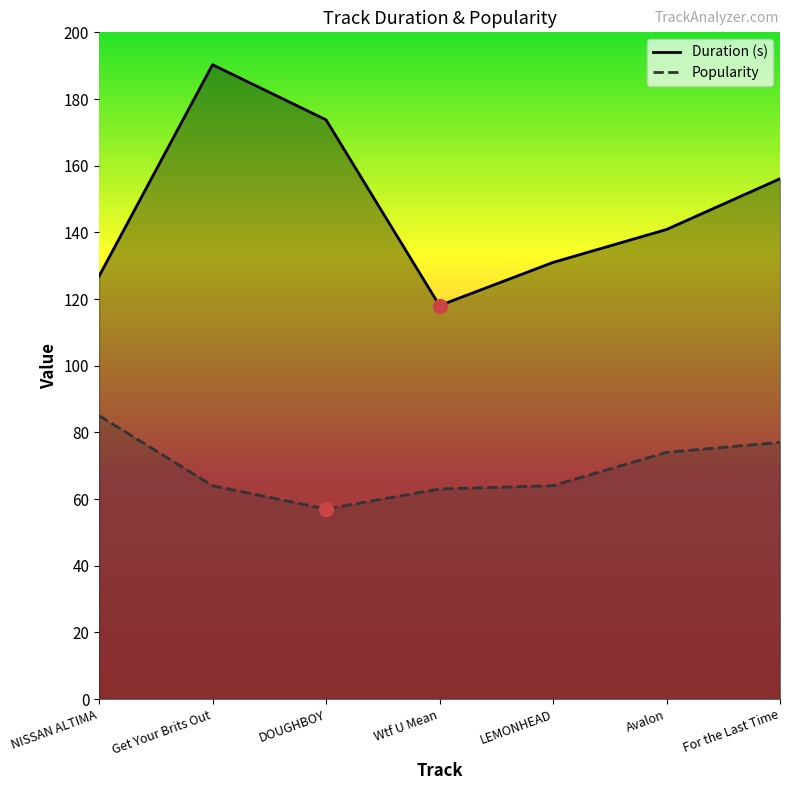

At which label does Duration (s) reach its peak?

Get Your Brits Out